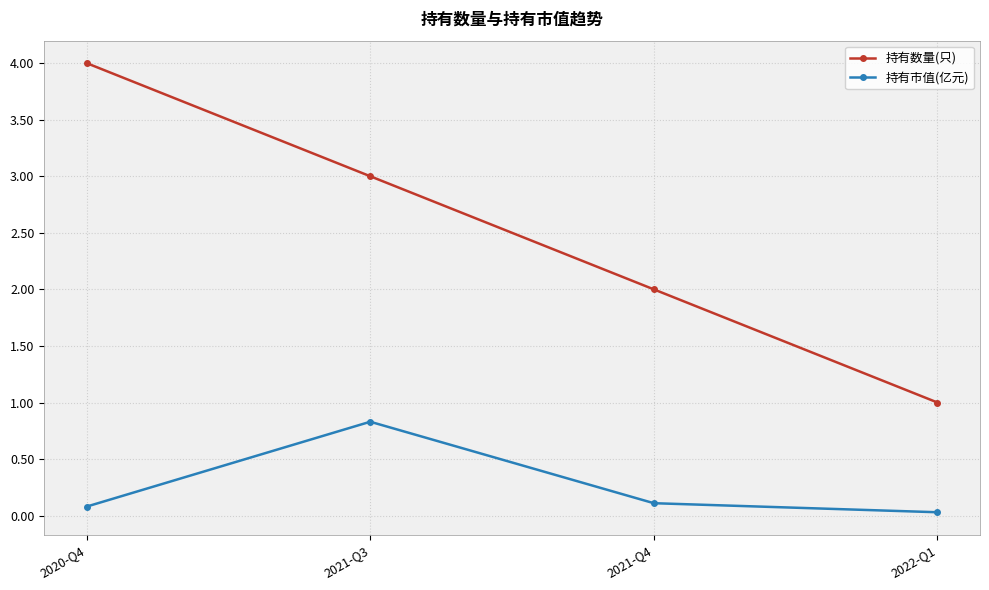

What is the difference between the 持有数量(只) values at 2022-Q1 and 2021-Q3?

2.0